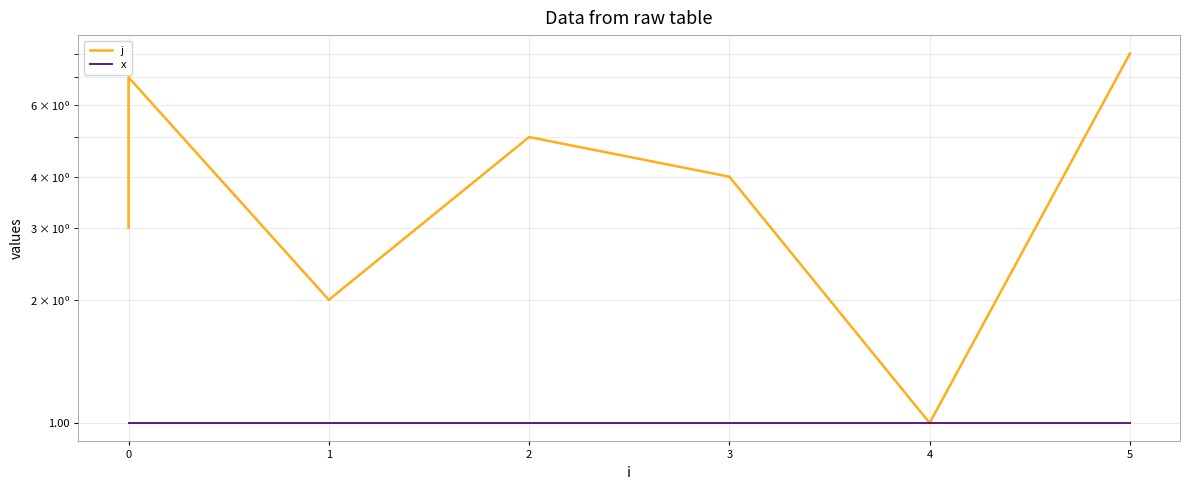

The value of j at 0 is 9. True or false?

False